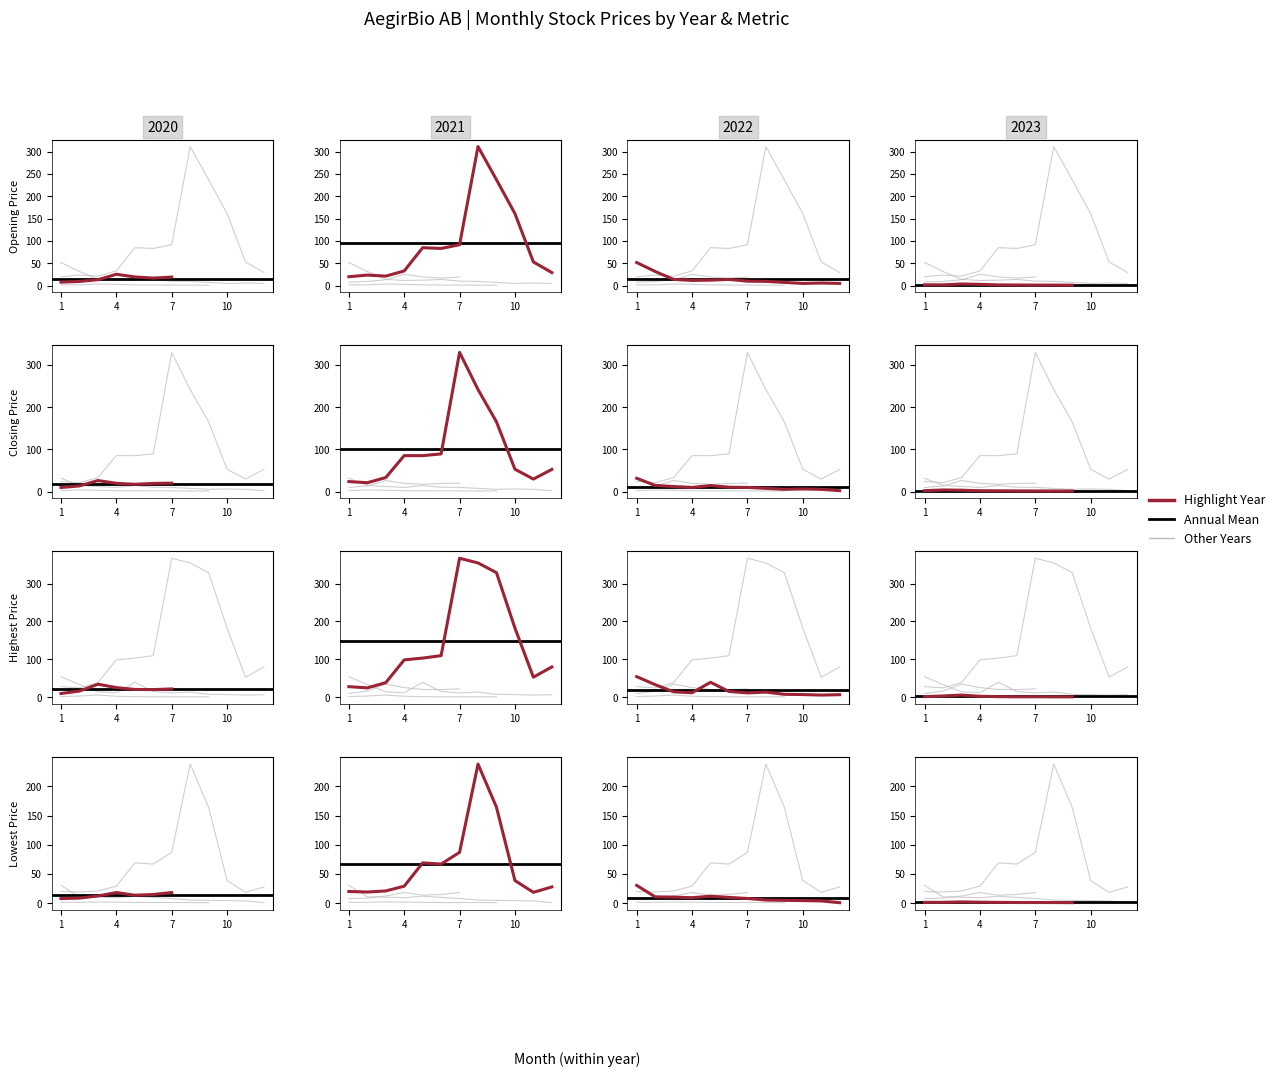

How many data points does each series have?

40